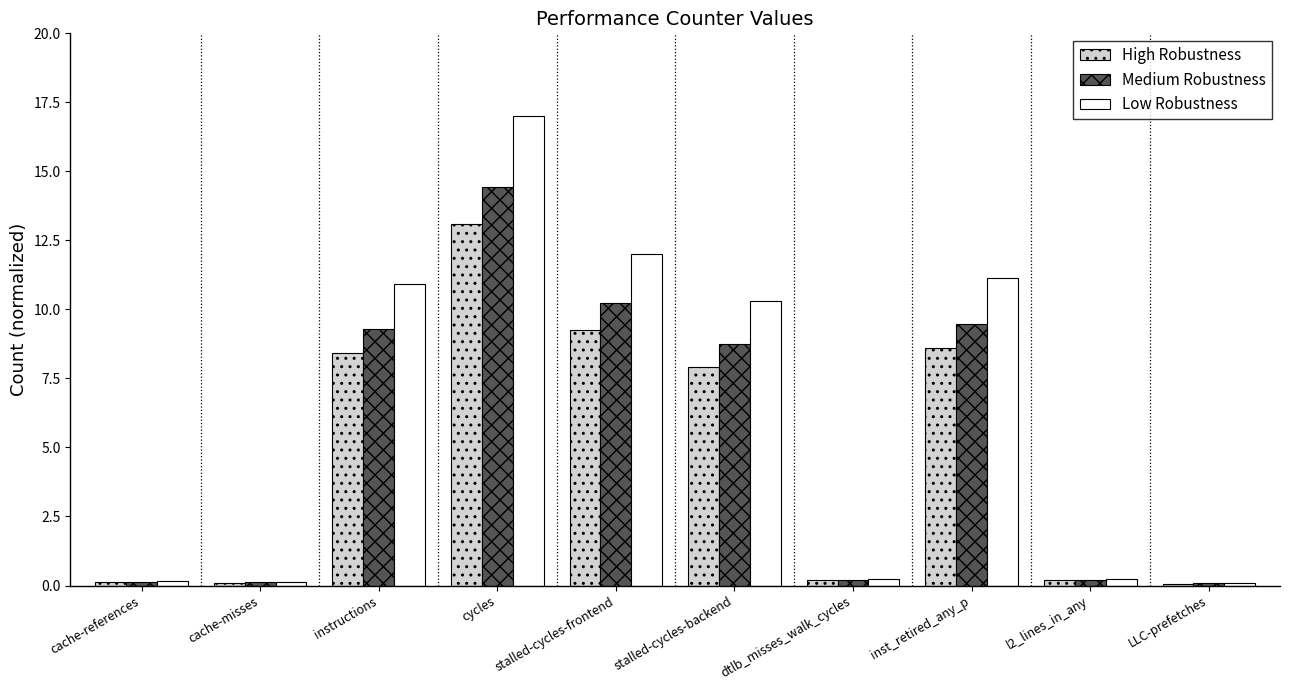

How many values in the Medium Robustness series exceed 8?

5